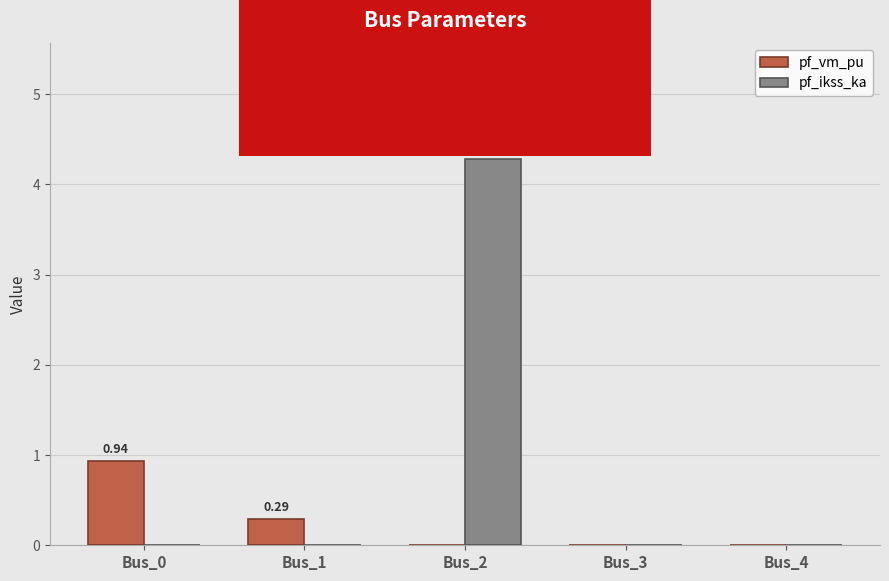

Reading left to right, what are all the values shown in this chart?

pf_vm_pu: 0.9	0.3	0.0	0.0	0.0
pf_ikss_ka: 0.0	0.0	4.3	0.0	0.0